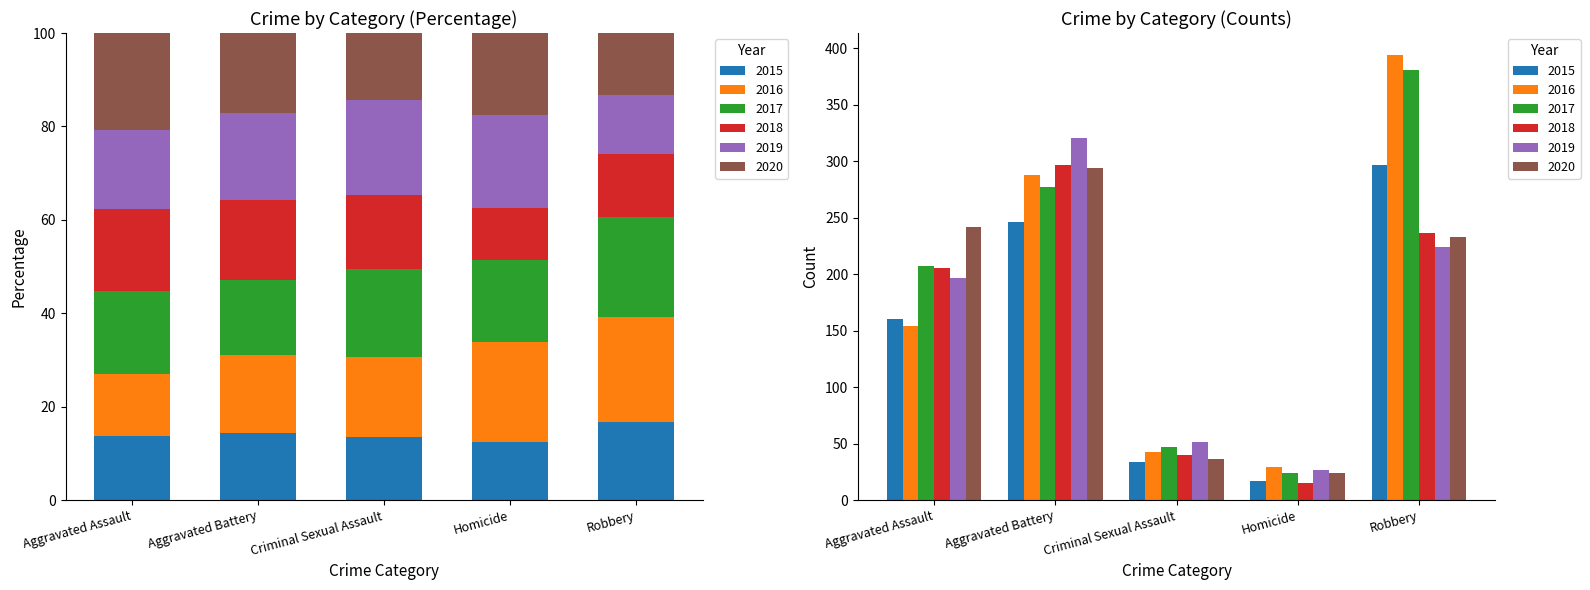

How many groups of bars are there?

5